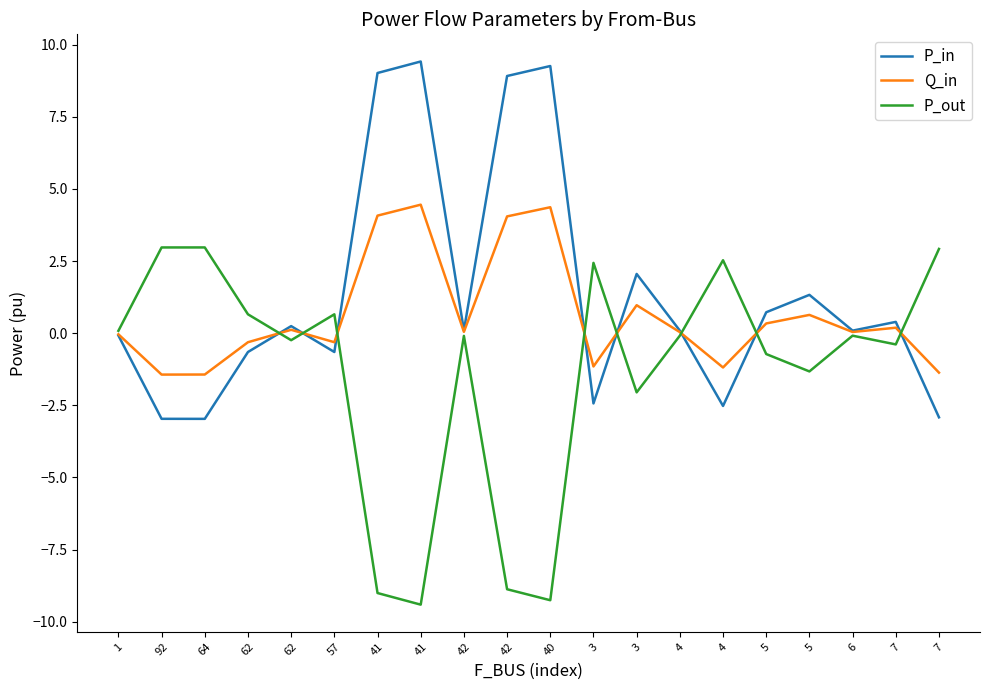

What is the minimum value for P_in?

-3.0